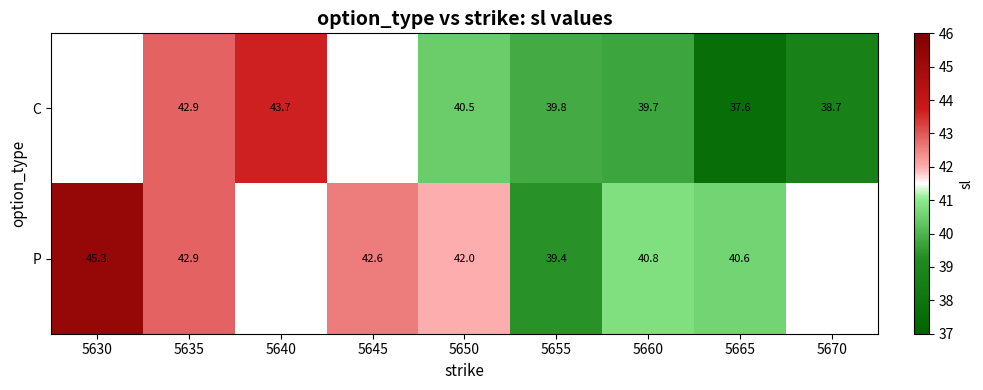

What is the total value across all series at 5665?

78.2